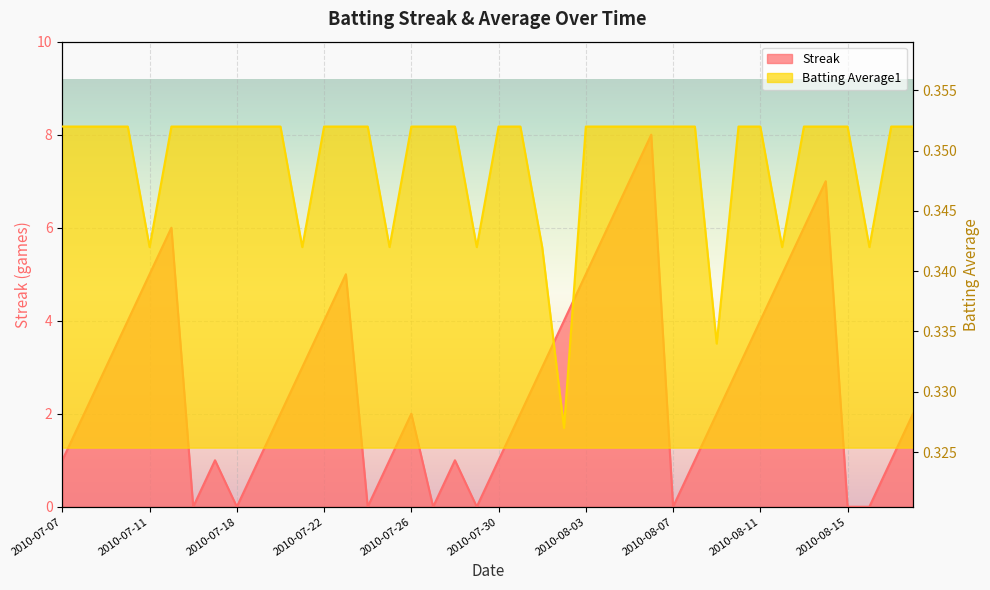

What position from the right is 2010-08-15?

4